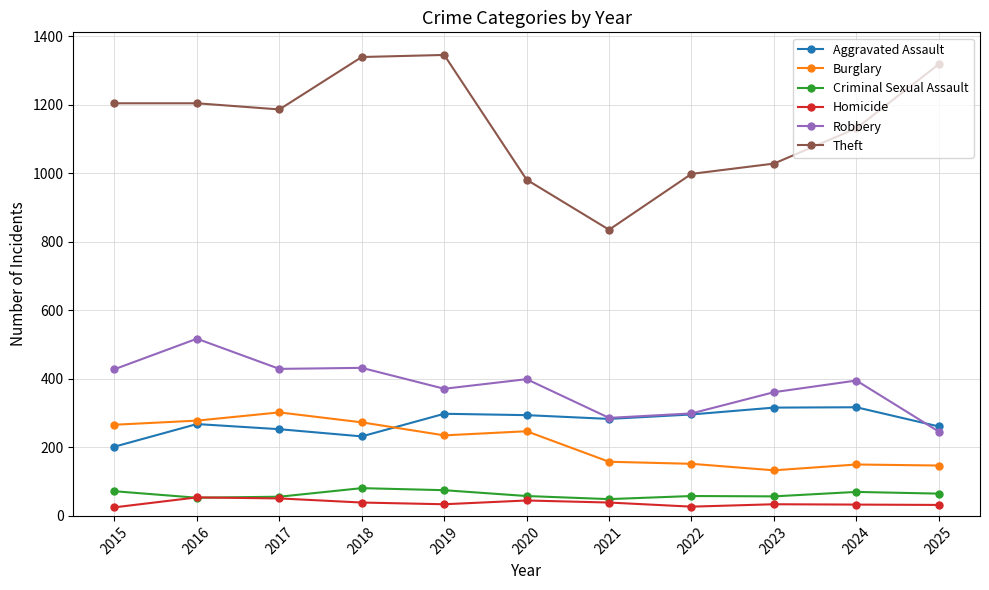

How many data points in Theft are less than 1186?

5